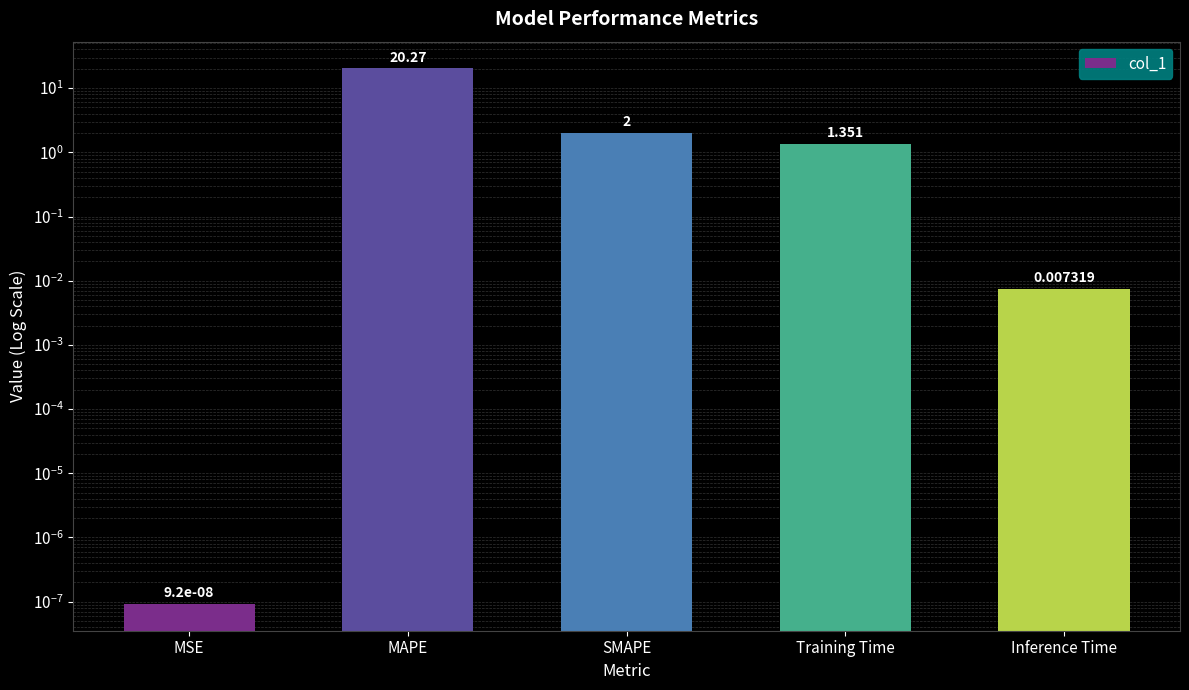

Reading left to right, list all the values displayed in this chart.

MSE=0.0	MAPE=20.3	SMAPE=2.0	Training Time=1.4	Inference Time=0.0